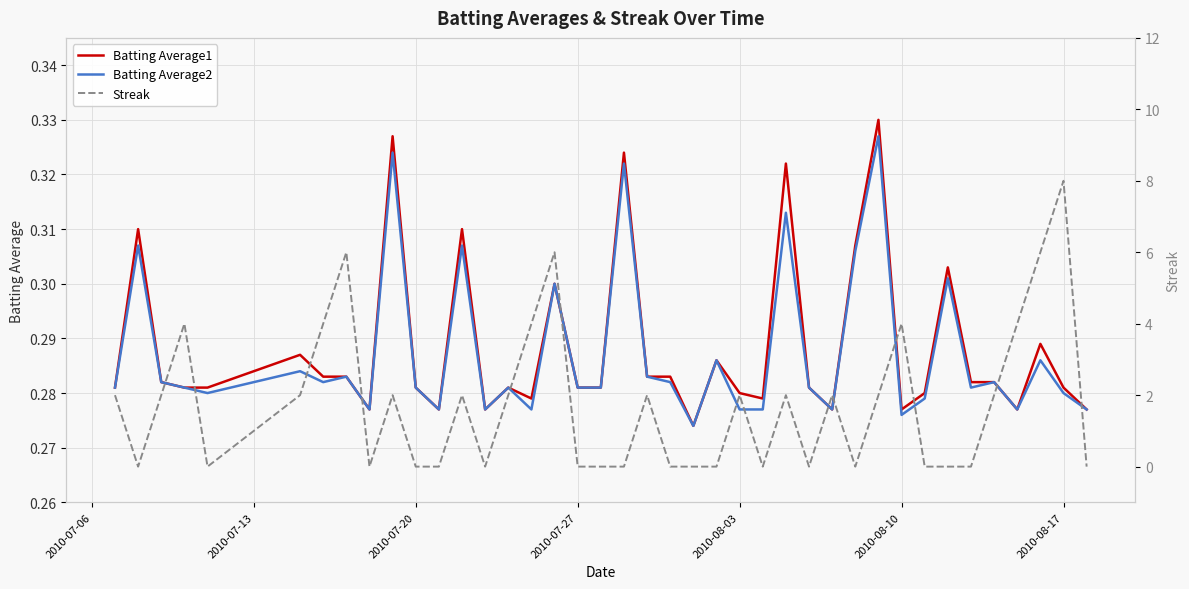

What is the difference between the maximum and minimum values in the Streak series?

8.0